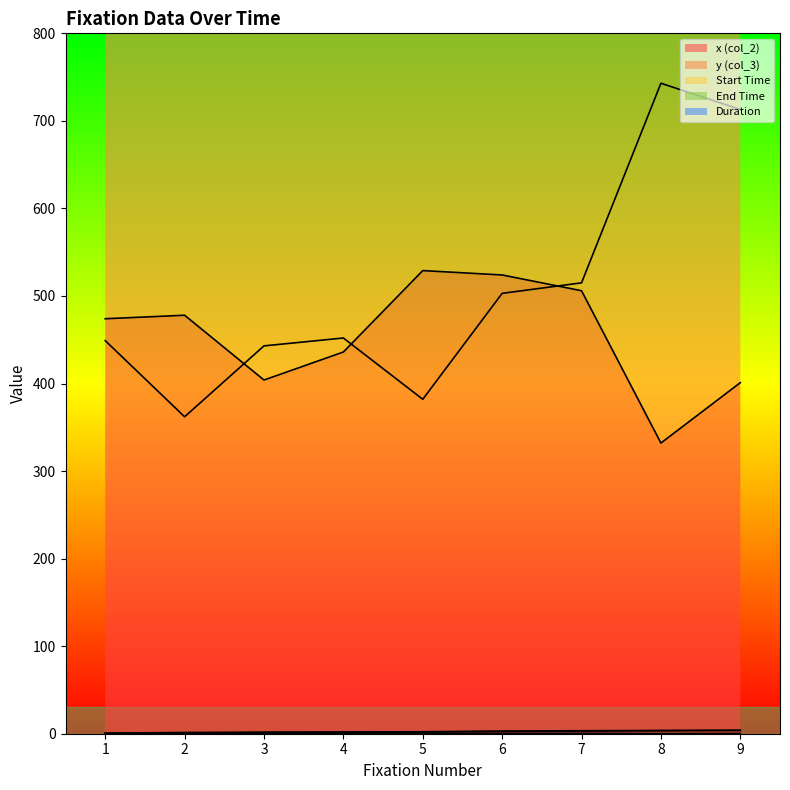

What is the approximate value of End Time at 5?

2.3